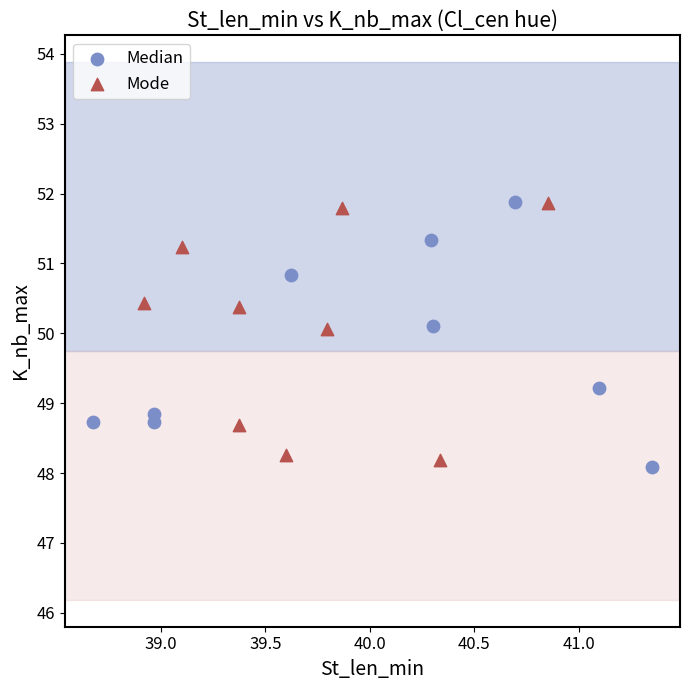

What are all the series names shown in the legend?

Median, Mode